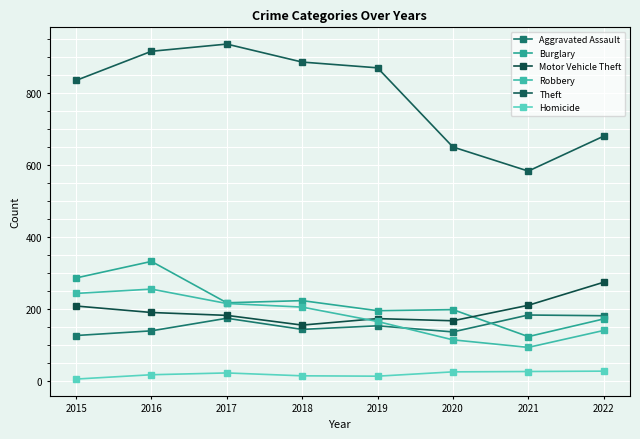

How many values in the Homicide series are below 23?

4